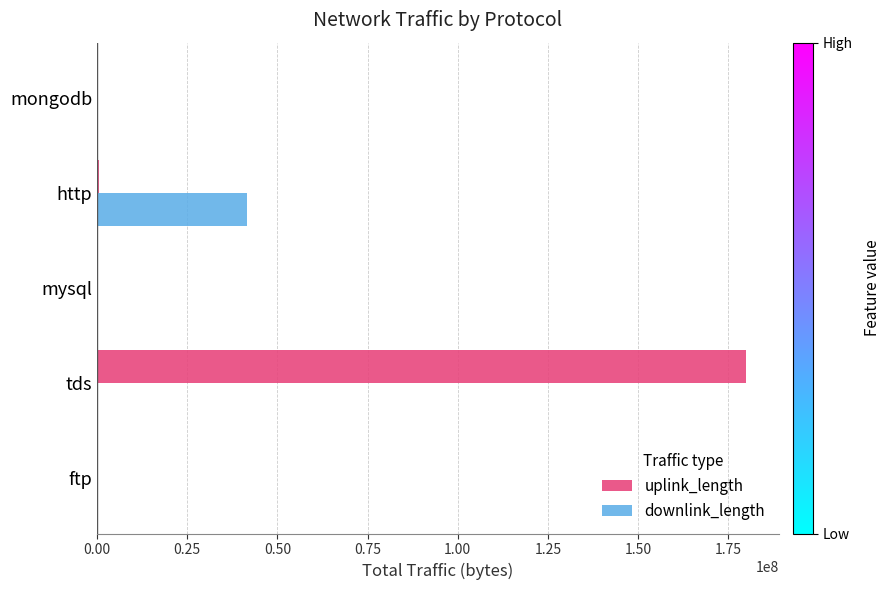

True or false: uplink_length has a value of 40589148 at tds.

False